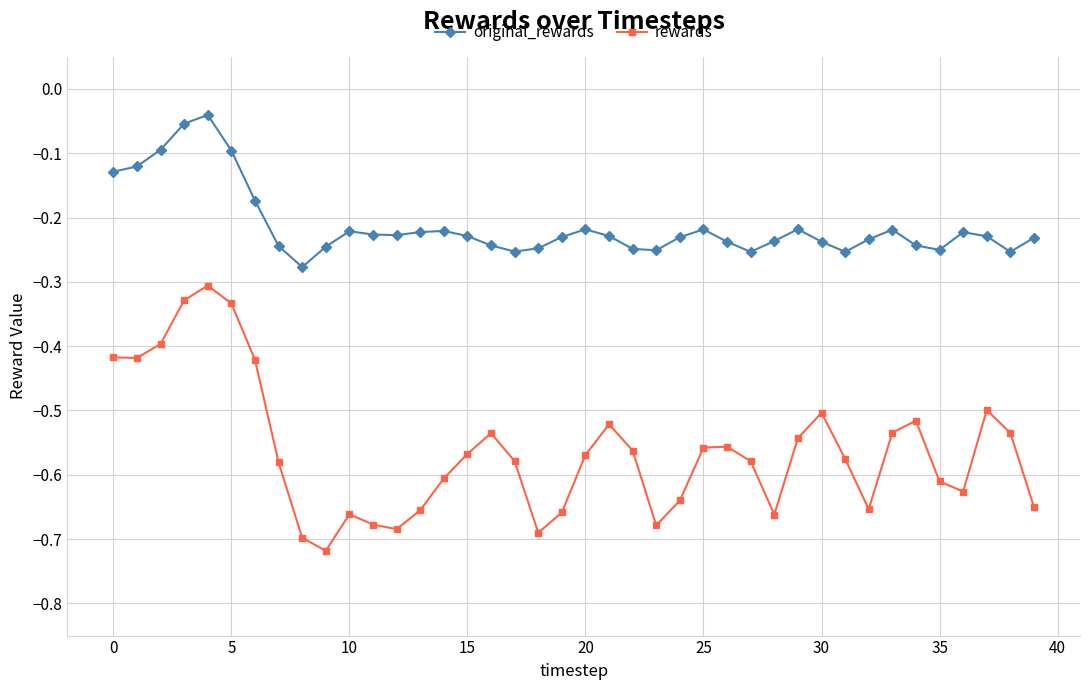

How many distinct data groups are displayed?

2